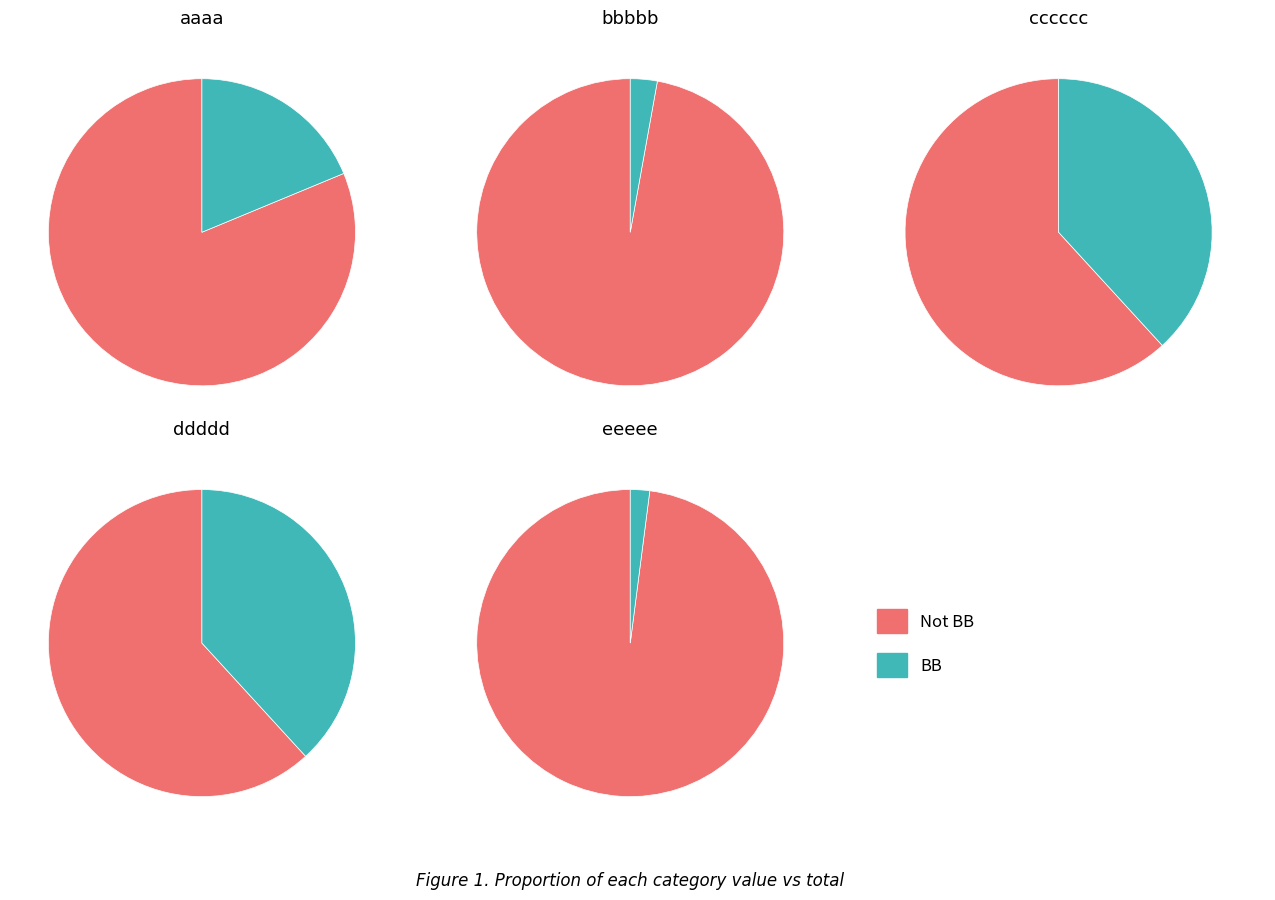

To the nearest percent, what is the difference between the largest and smallest slice percentages?

36%